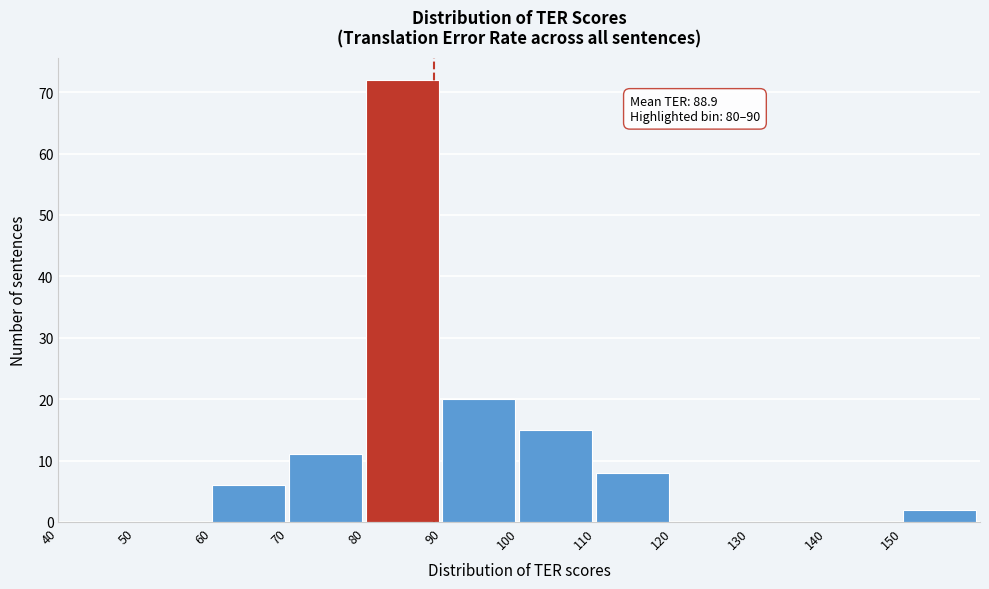

Over which range of the x-axis is the bar tallest?

80 to 90